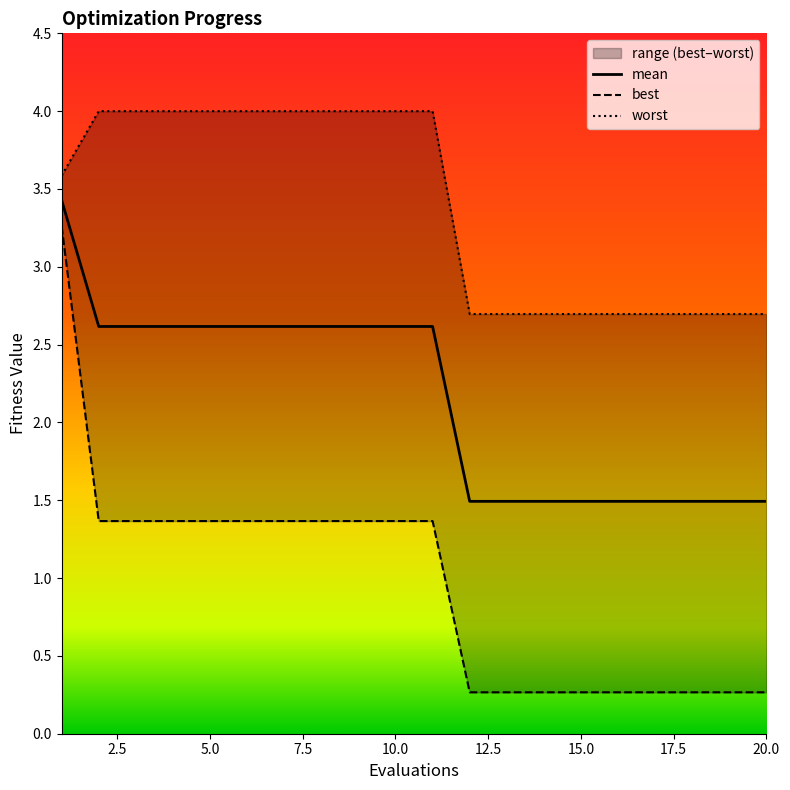

What is the total value across all series at 8?

8.0